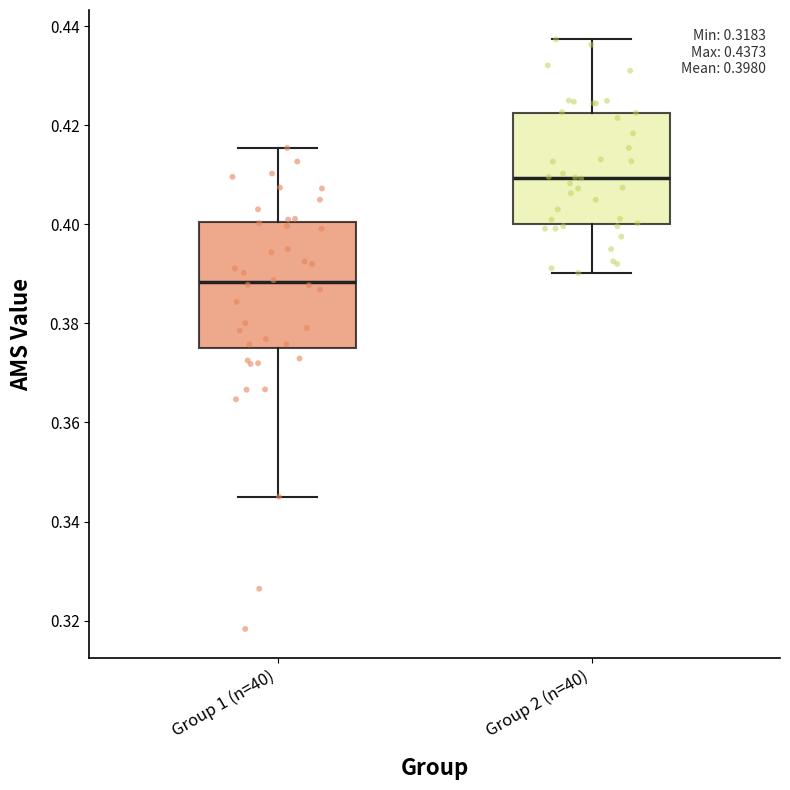

Comparing the boxes themselves (not the whiskers), which one is the tallest?

Group 1 (n=40)